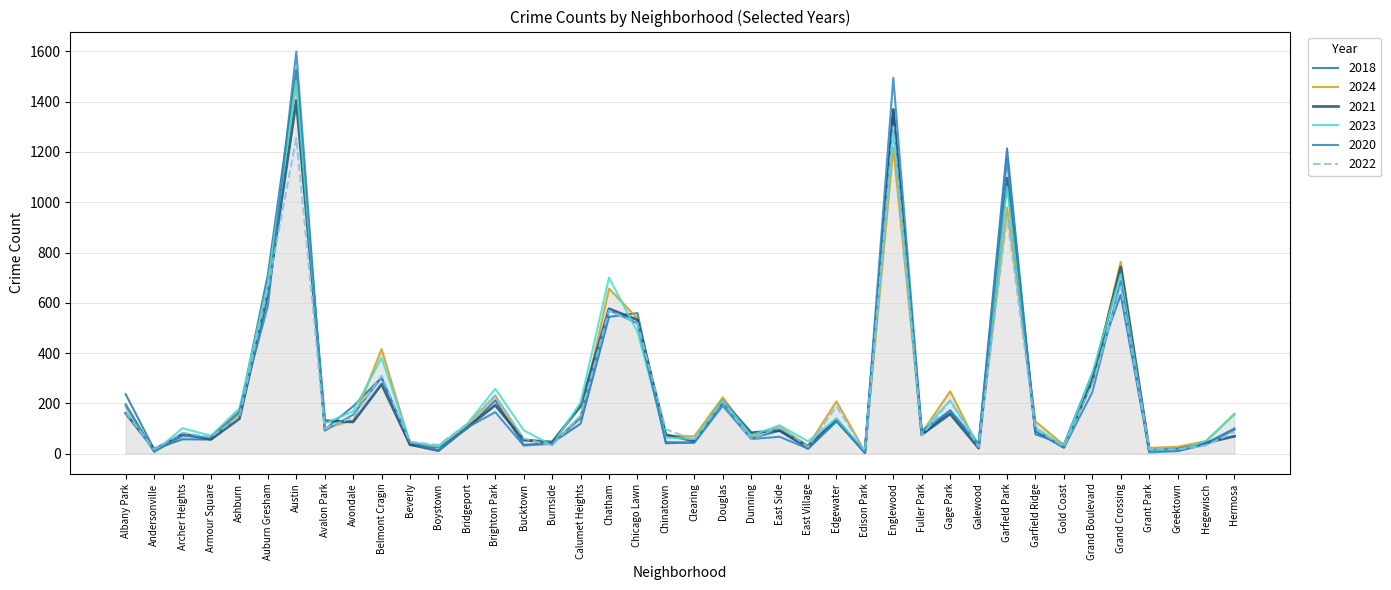

What is the label of the 2nd point from the right?

Hegewisch